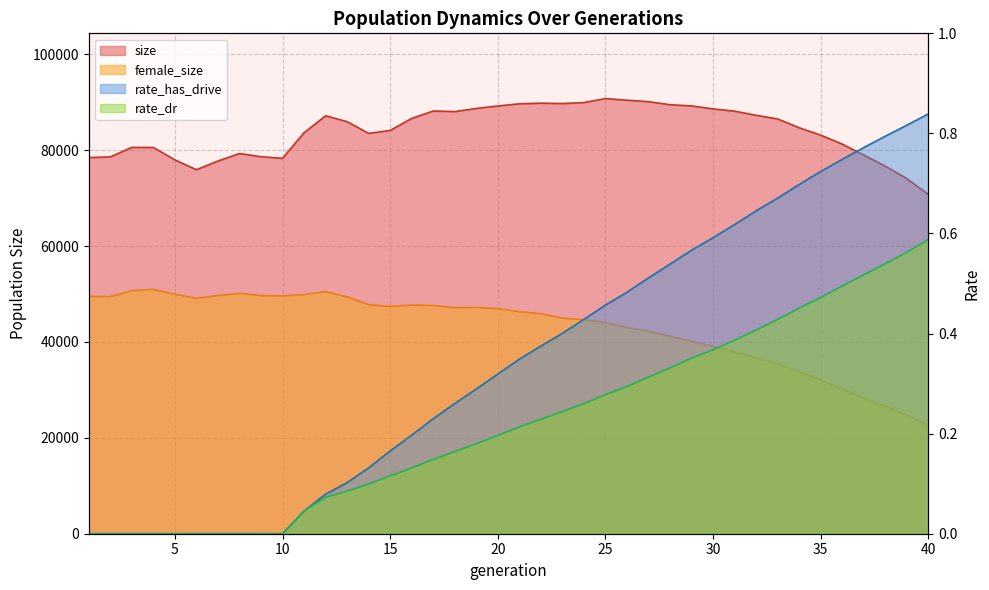

Which label corresponds to the smallest value in the chart?

1